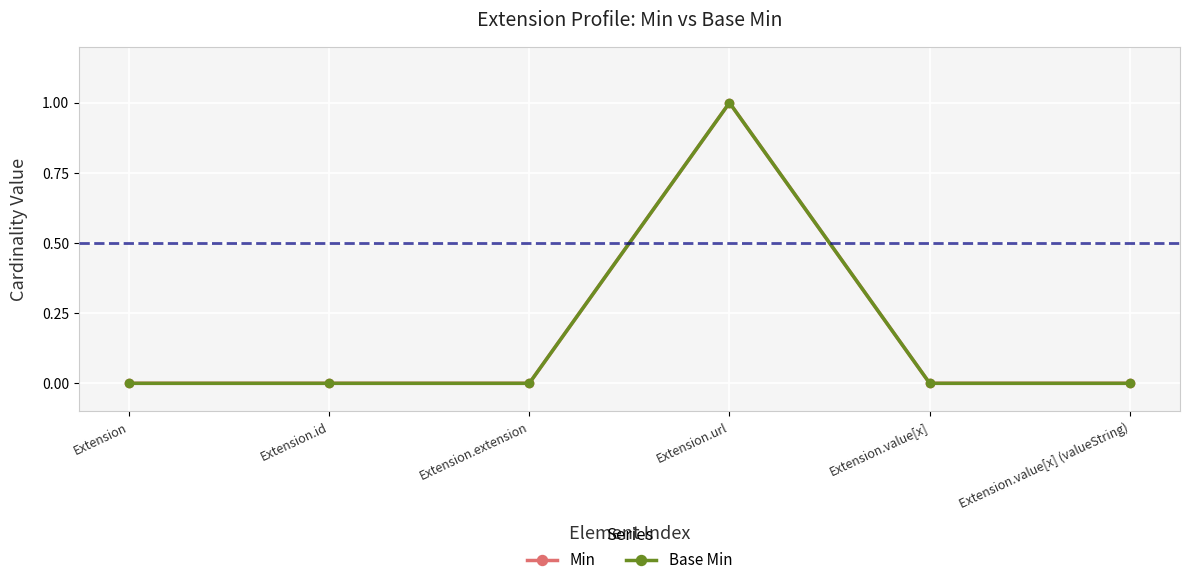

True or false: Min has a value of 0 at Extension.extension.

False